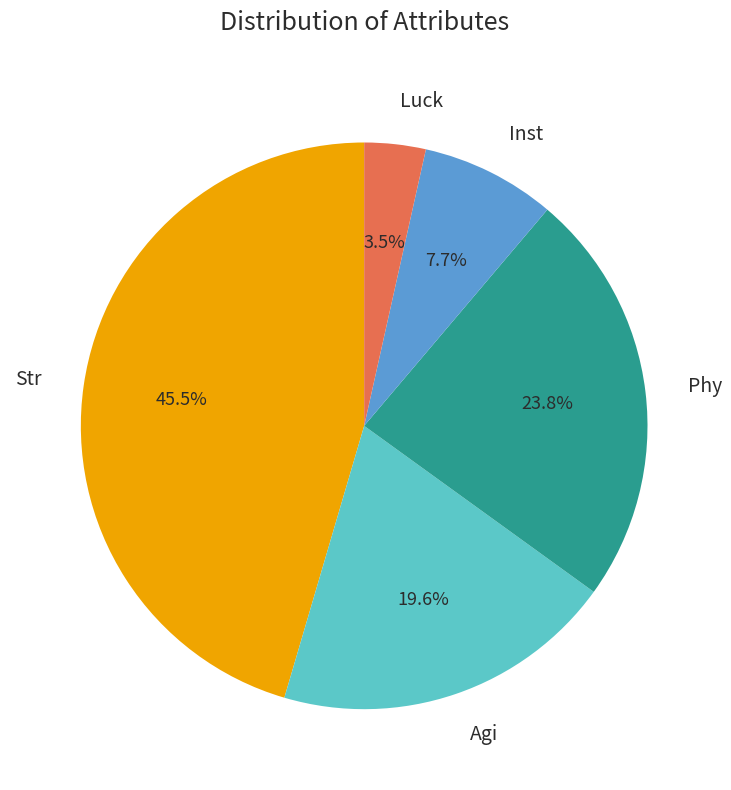

How much of the chart is everything except Inst?

92.3%